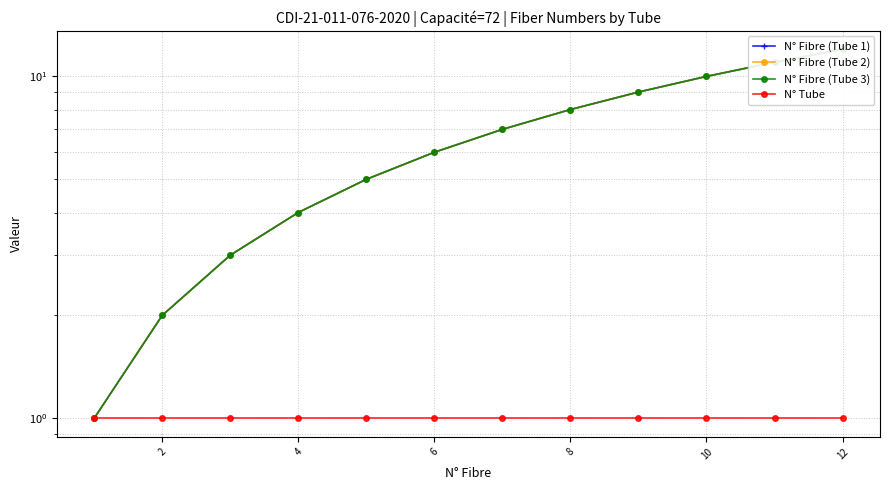

Is this an area chart (filled region under the line)?

No